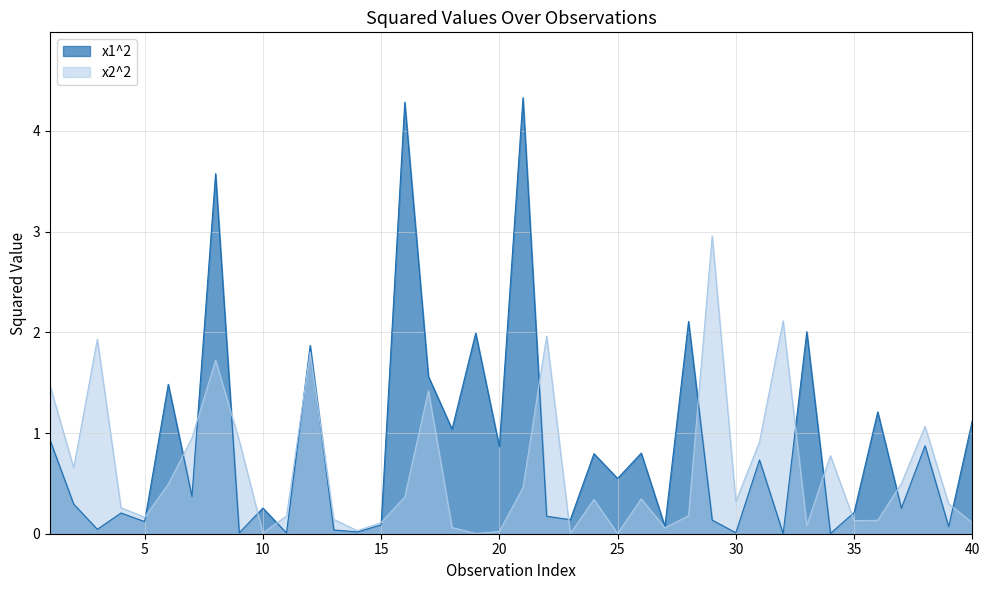

True or false: x1^2 and x2^2 cross at least once.

True